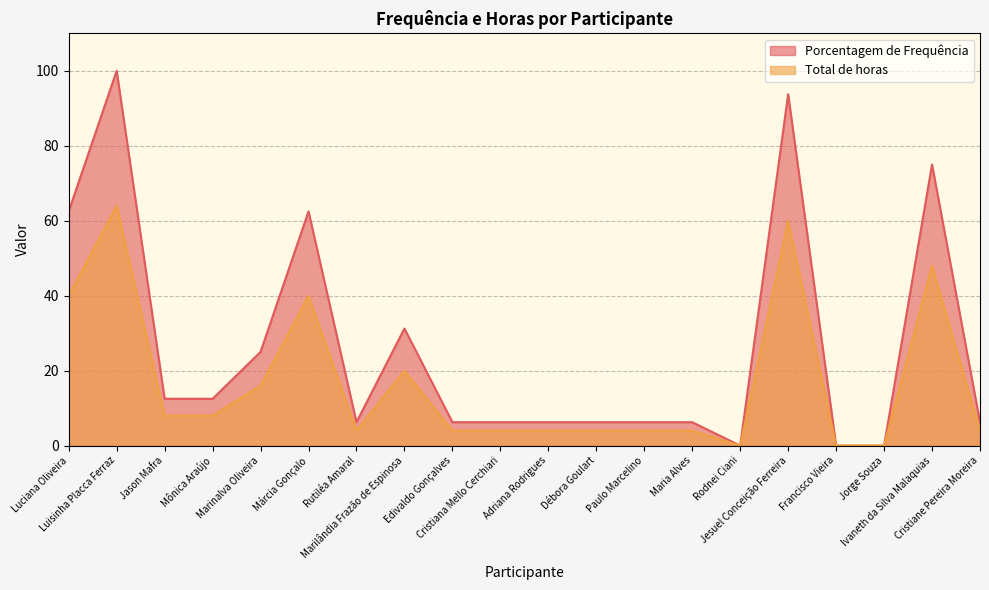

True or false: Total de horas has more than 2 points higher than both neighbors.

True